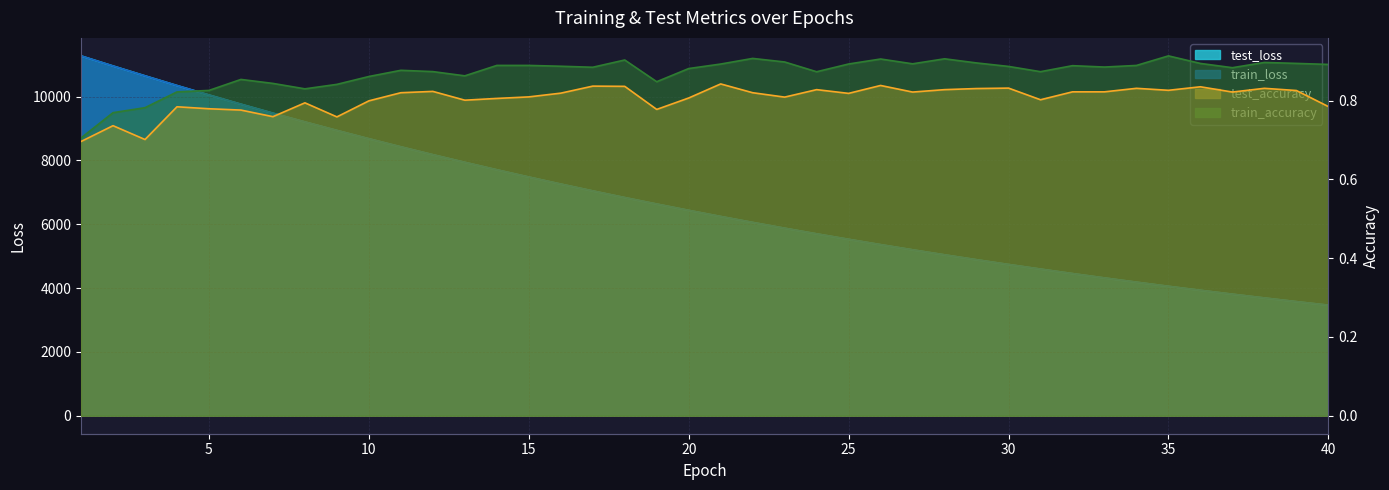

Is the value of test_loss at 36 greater than the value of test_accuracy at 13?

Yes